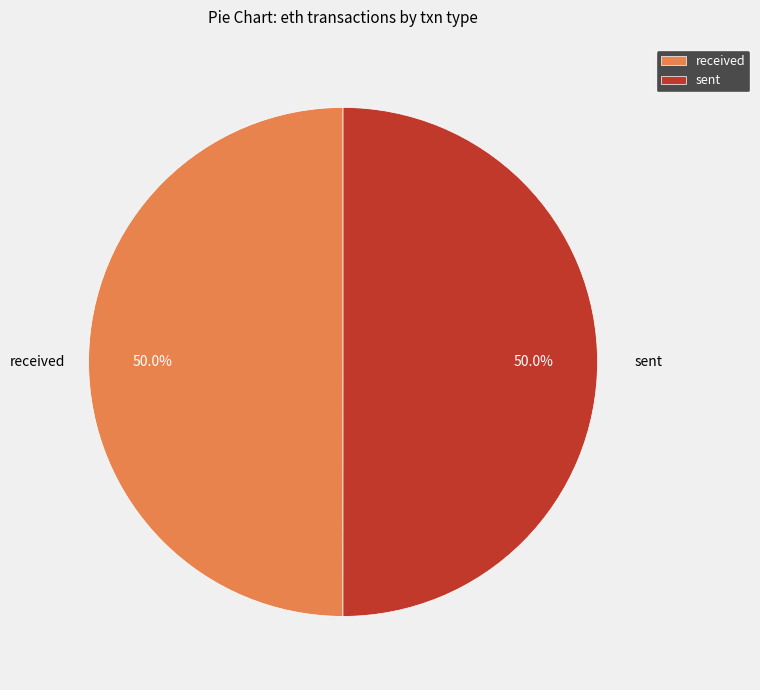

Do received and sent together represent more than half of the pie?

Yes